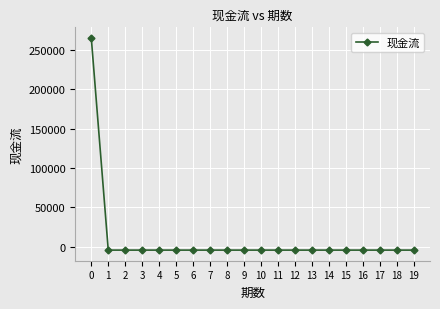

Is it true that the value at 0 is 265000.0?

True